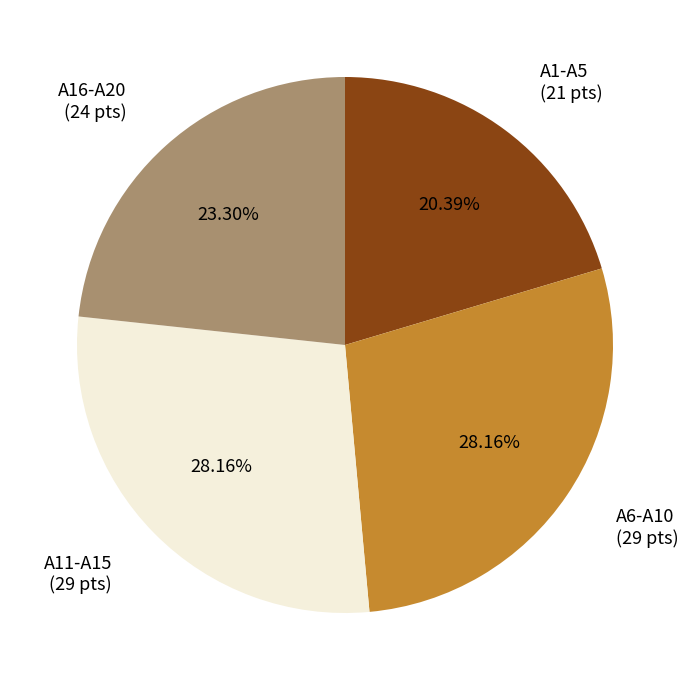

Between A6-A10 and A16-A20, which is larger?

A6-A10